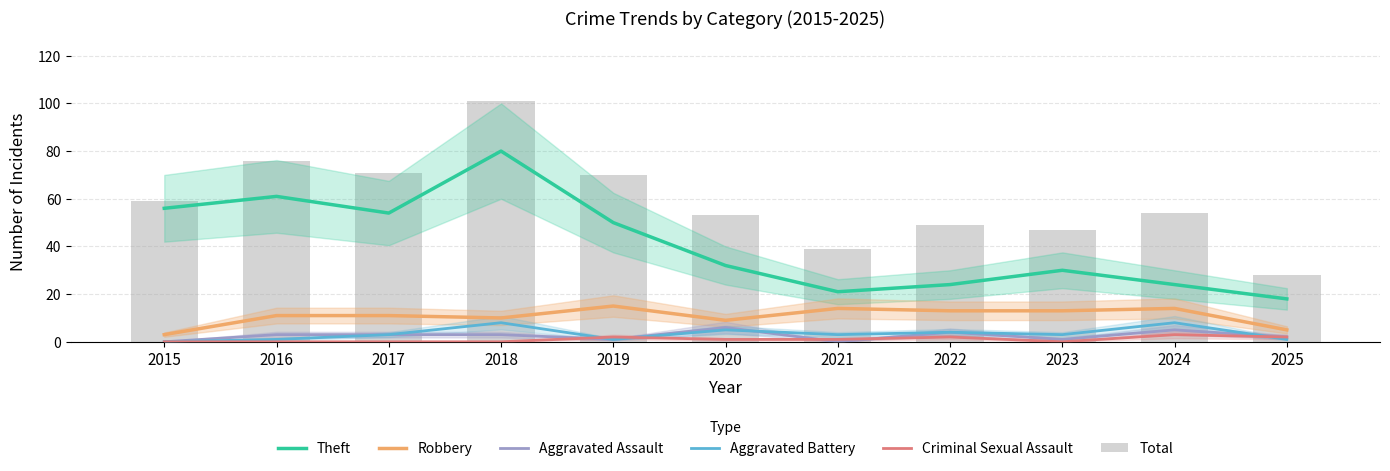

What is the total value across all series at 2019?

139